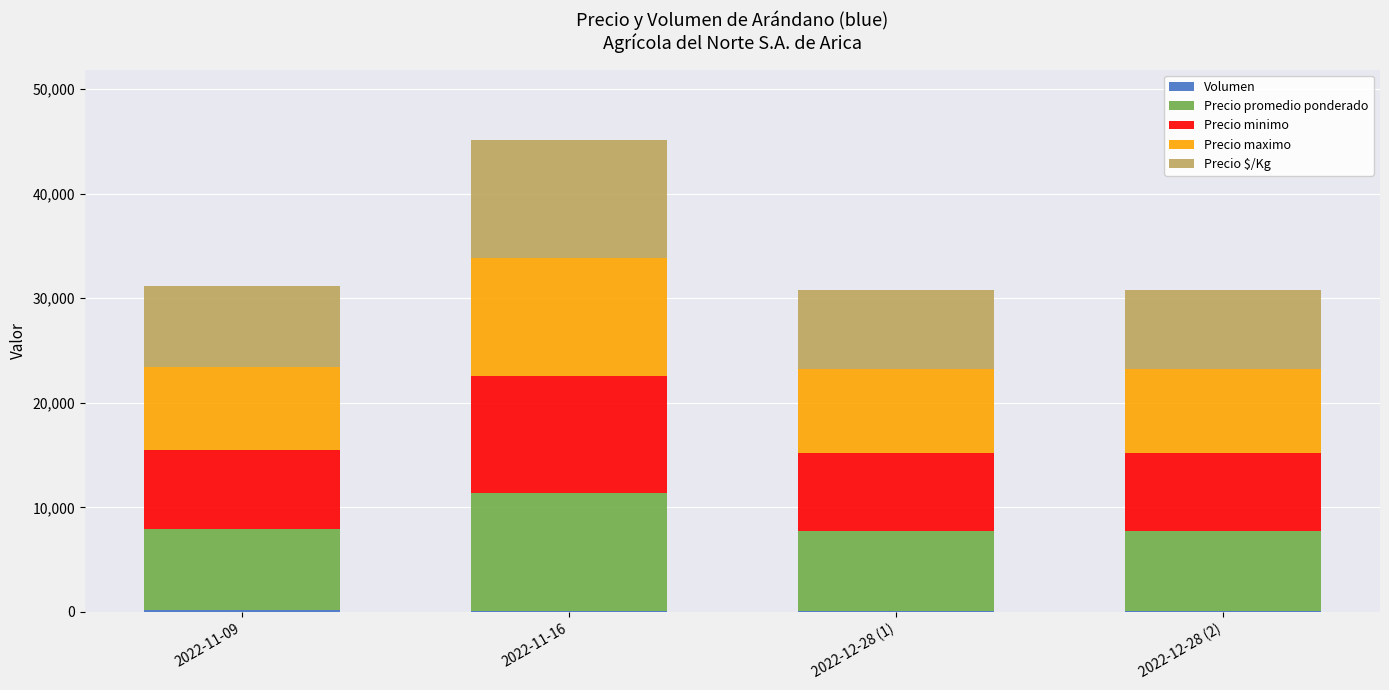

At which category is the sum across all series the highest?

2022-11-16